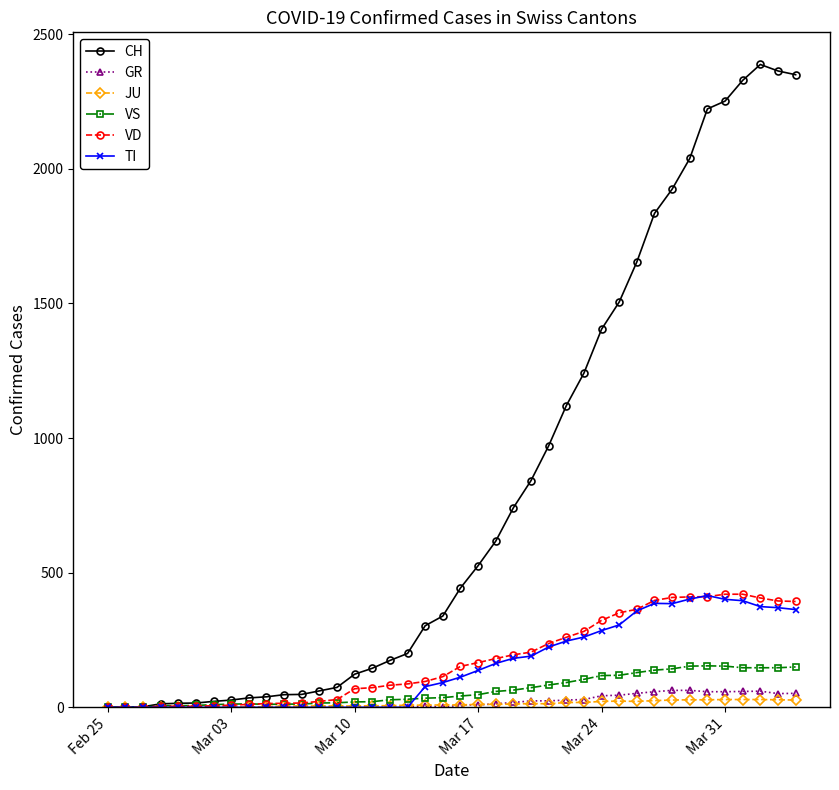

Which series has the widest spread of values?

CH